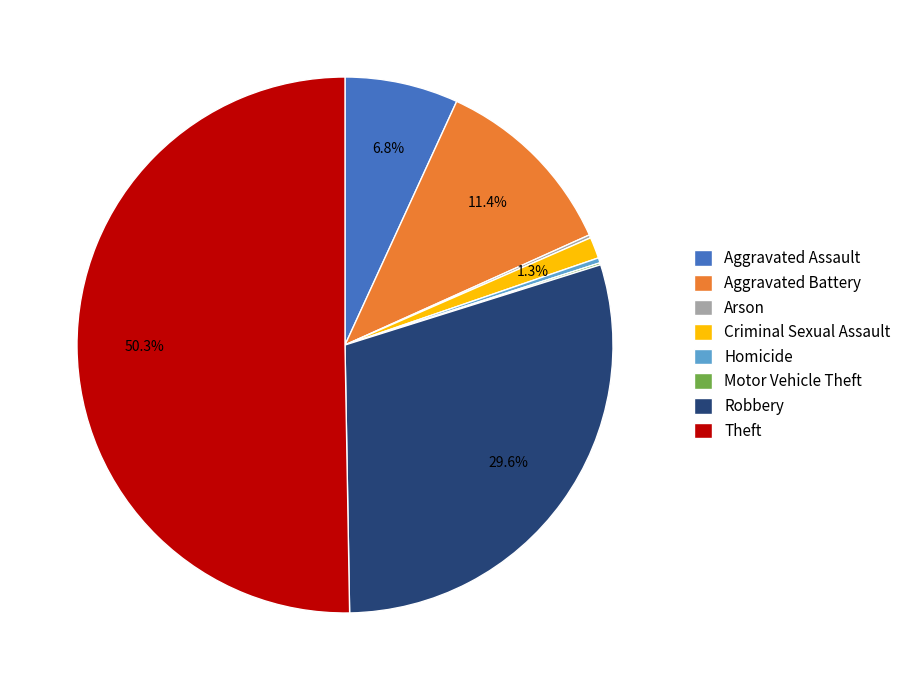

Which slice is the largest?

Theft